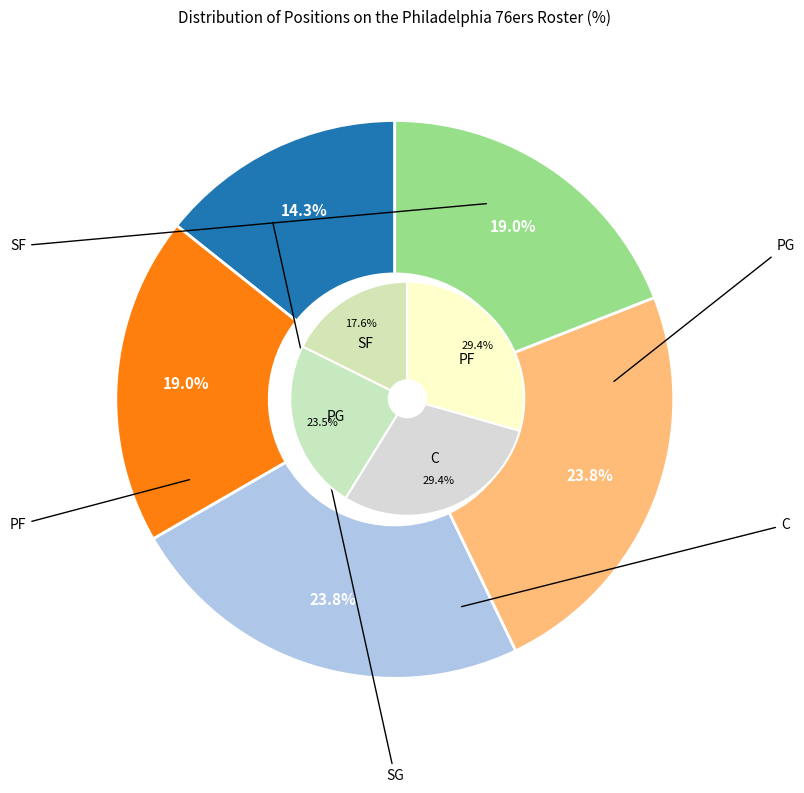

Does any single category account for the majority?

No